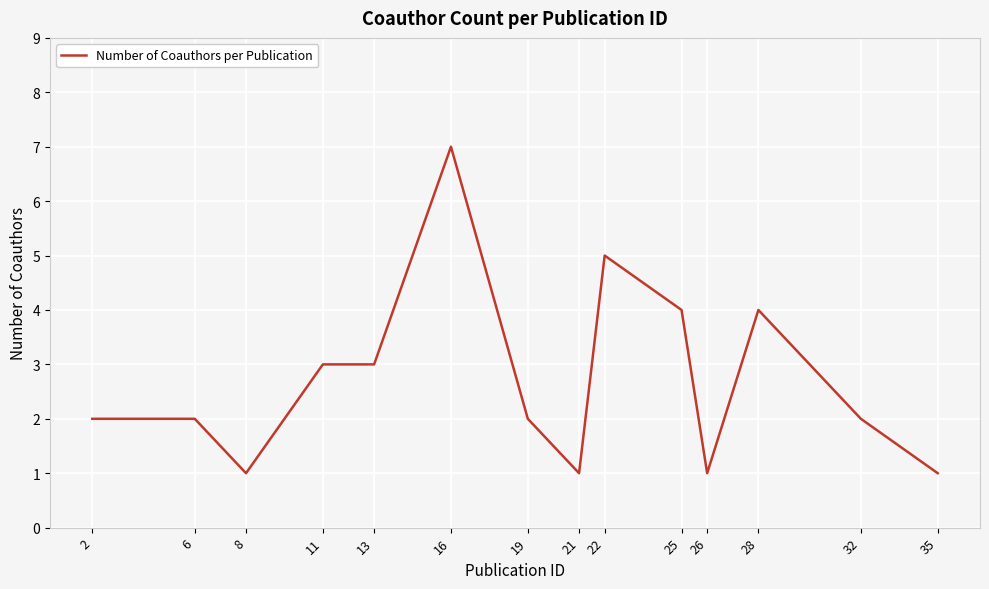

What is the ratio of the value at 16 to the value at 8?

7.0